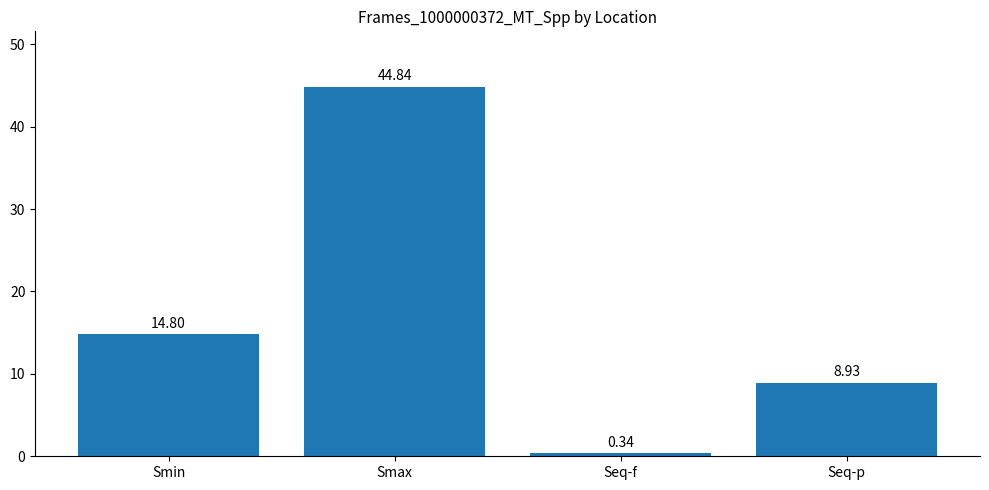

What is the greatest value displayed?

44.8